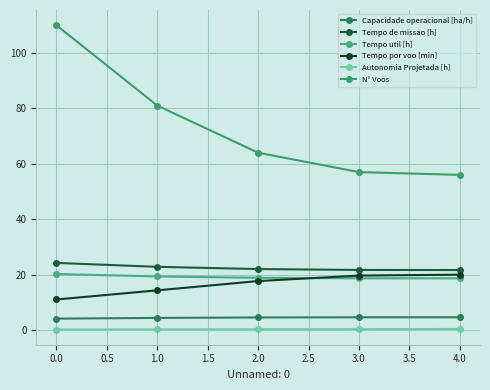

Between 1.0 and 0.0, which is larger?

1.0